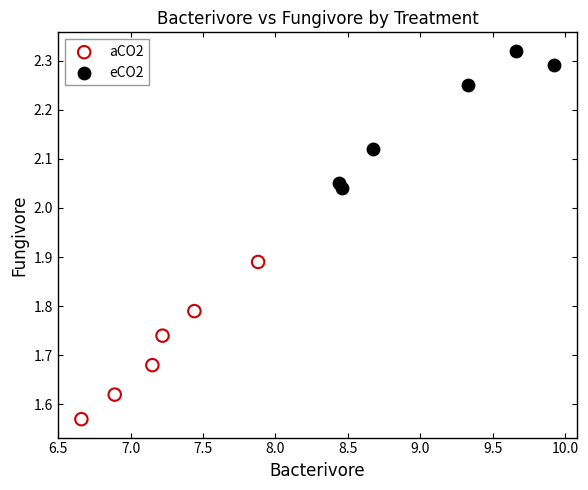

Which series contains the highest Y value?

eCO2